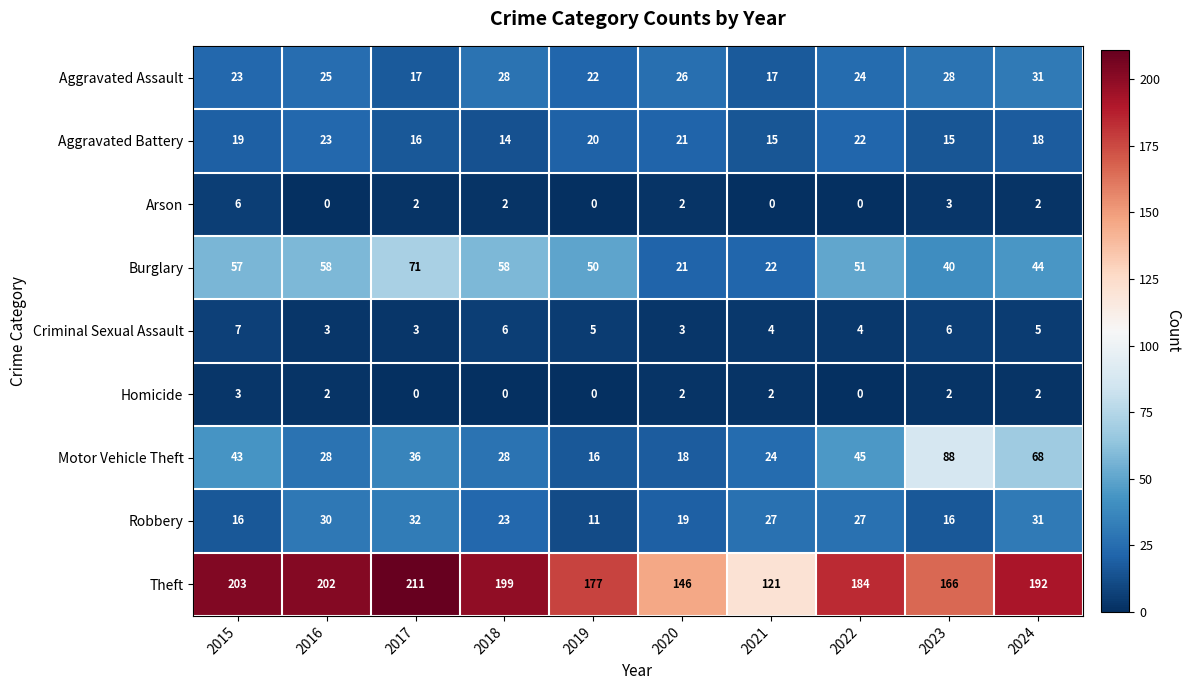

The Aggravated Assault series shows 43 at 2022. True or false?

False